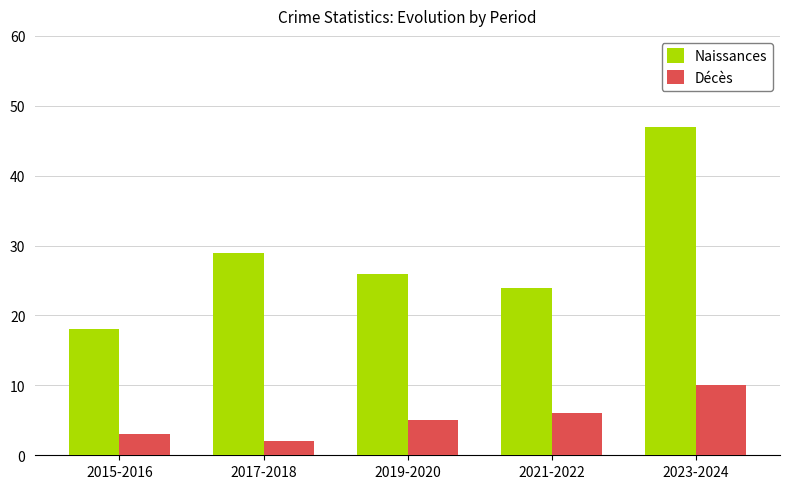

True or false: Décès has a value of 10 at 2023-2024.

True